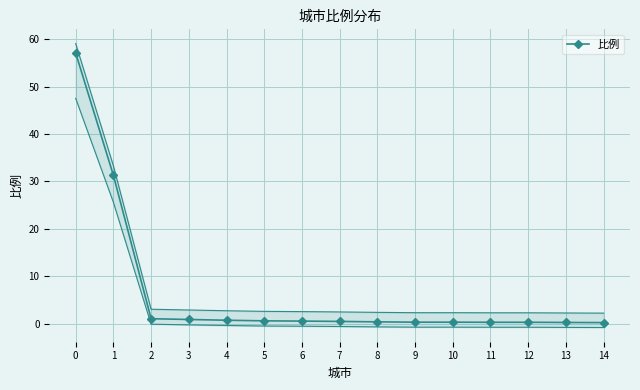

How many lines are shown in the chart?

1